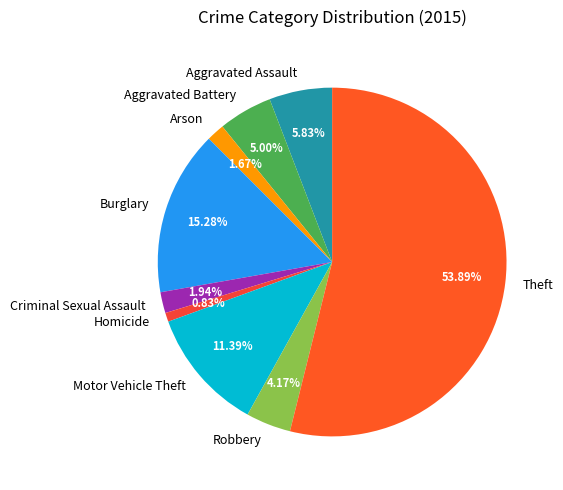

How many segments does this pie chart have?

9